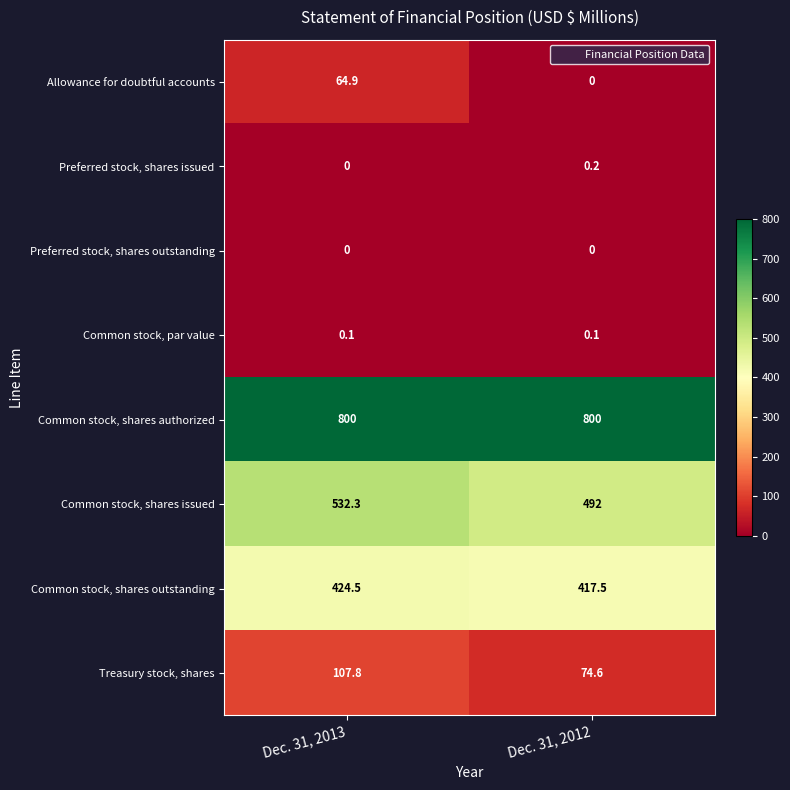

The Treasury stock, shares series shows 37.7 at Dec. 31, 2012. True or false?

False